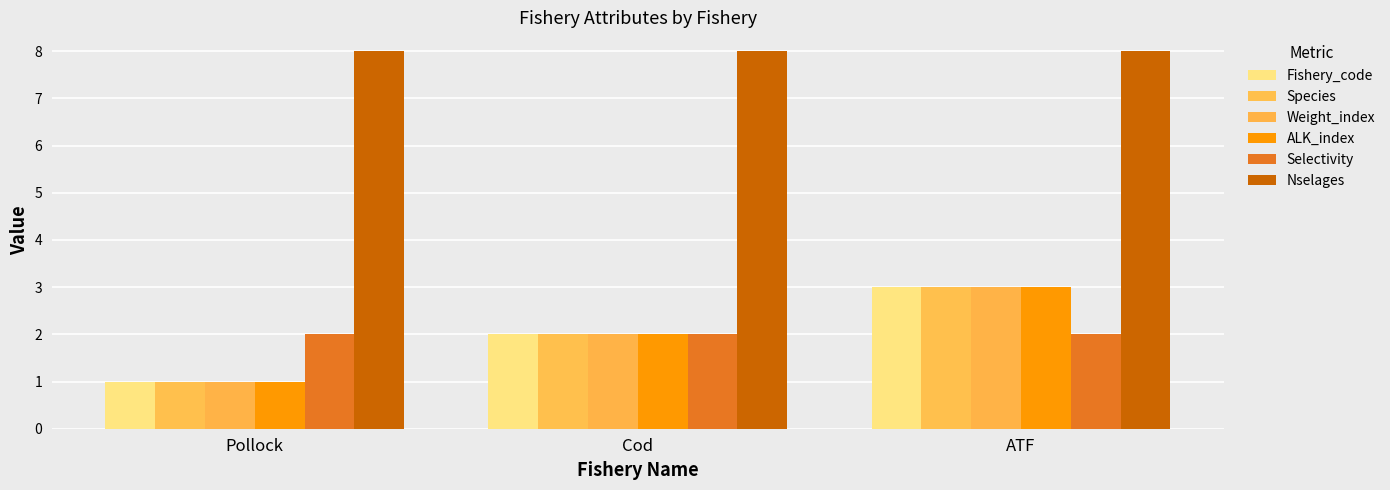

What is the label of the 3rd bar from the right?

Pollock